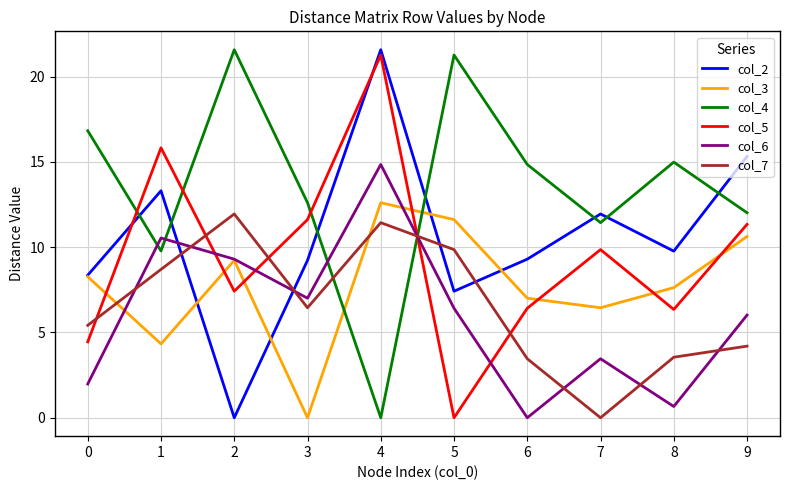

At how many categories does at least one series exceed 7?

10